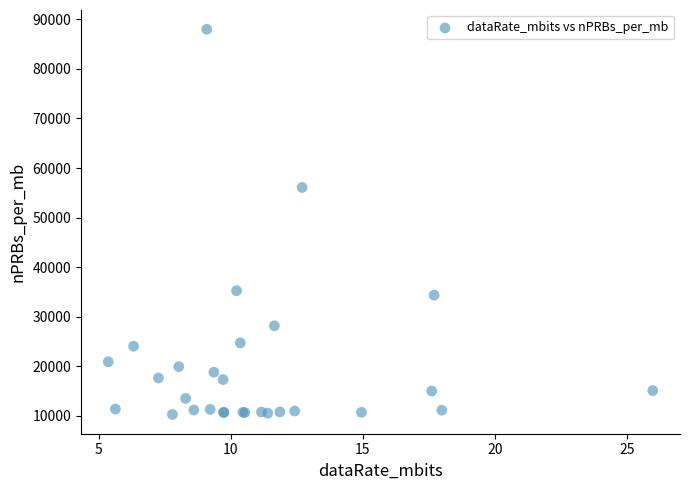

What Y value in the scatter plot is closest to 49133?

56069.6